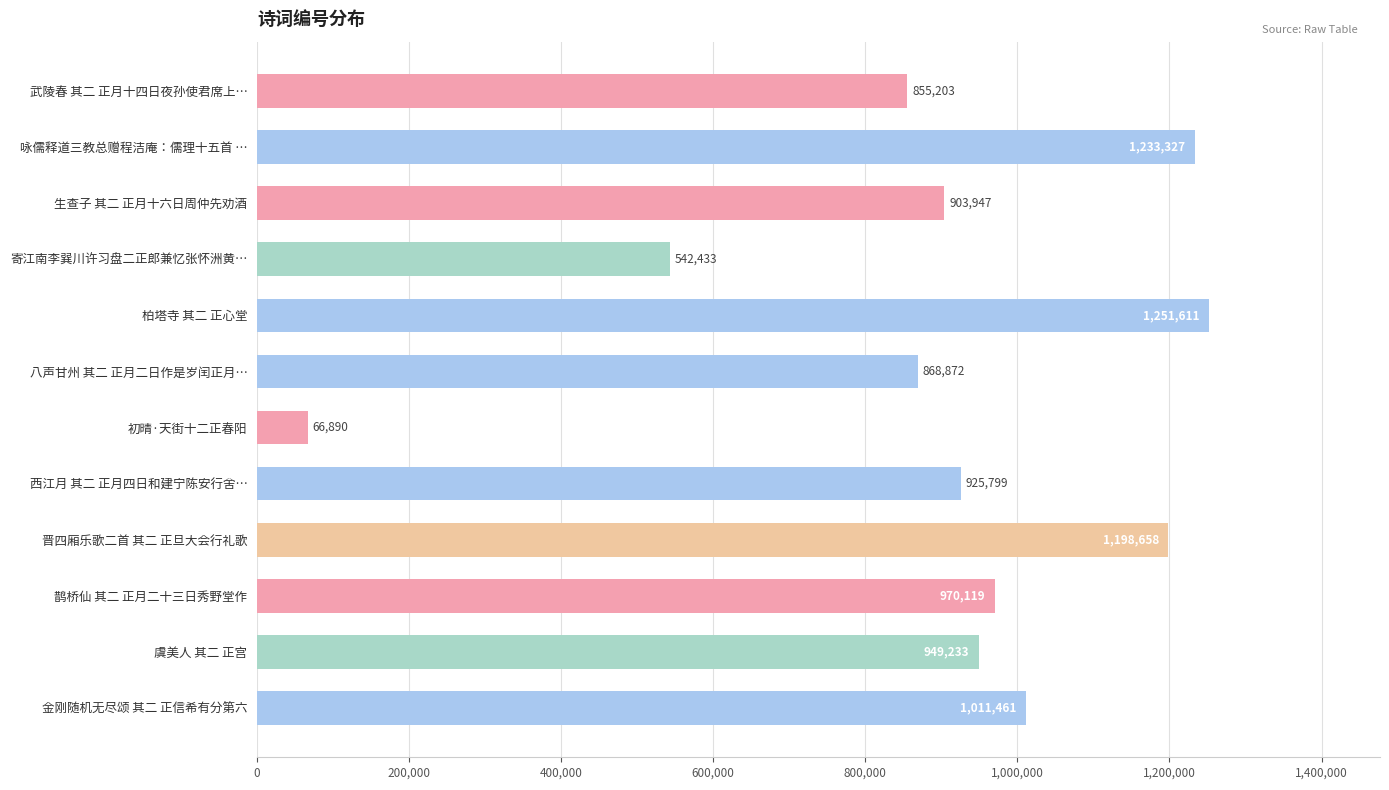

What is the maximum value shown in the chart?

1251611